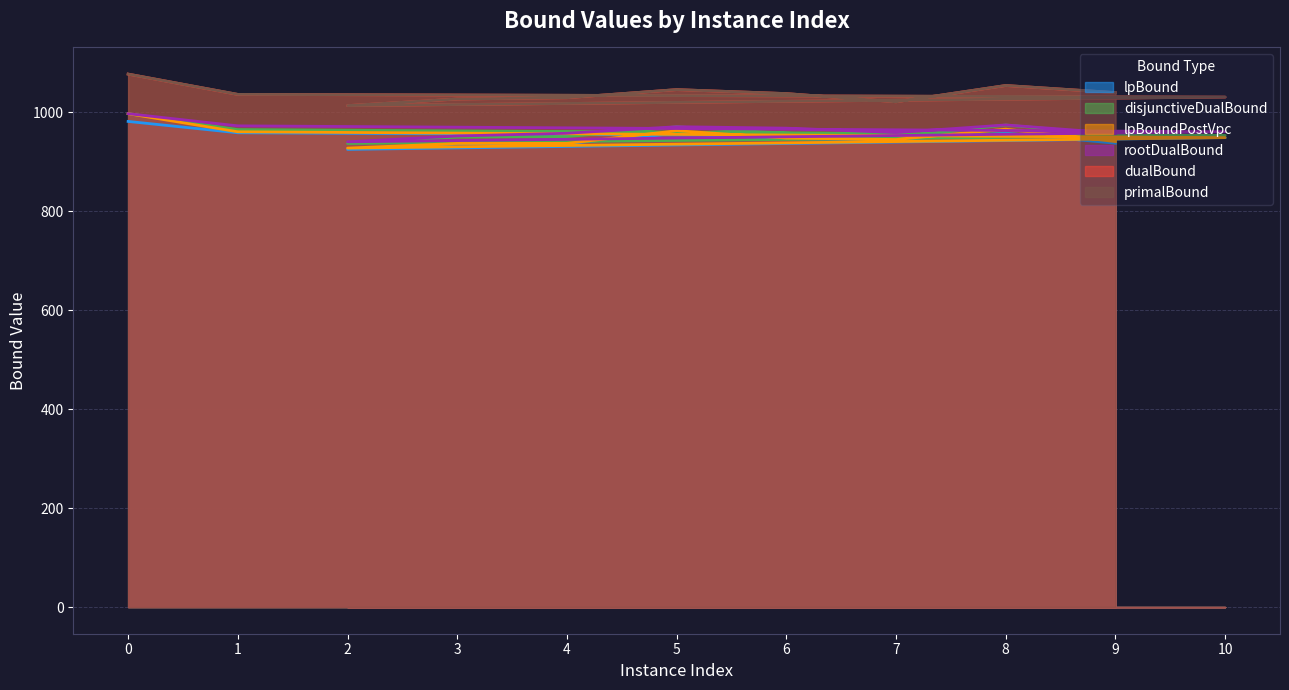

Which series changed the most between 5 and 9?

lpBoundPostVpc